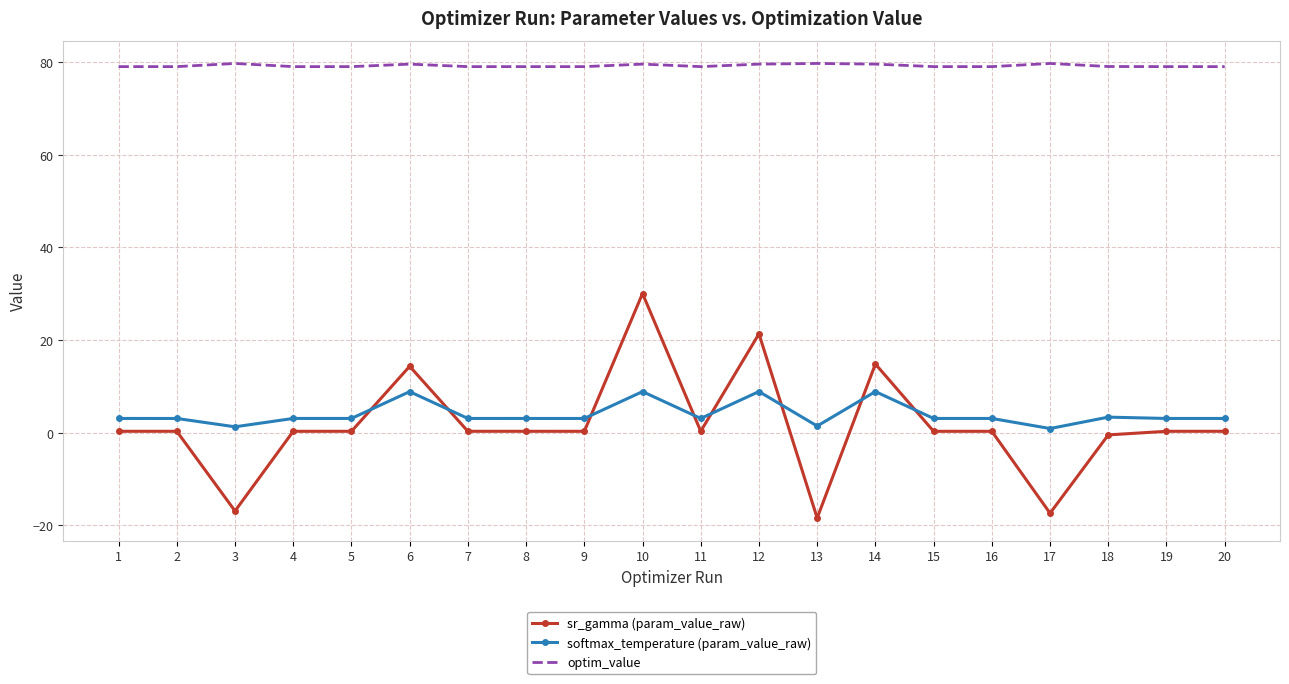

Which series has the largest range (max minus min)?

sr_gamma (param_value_raw)